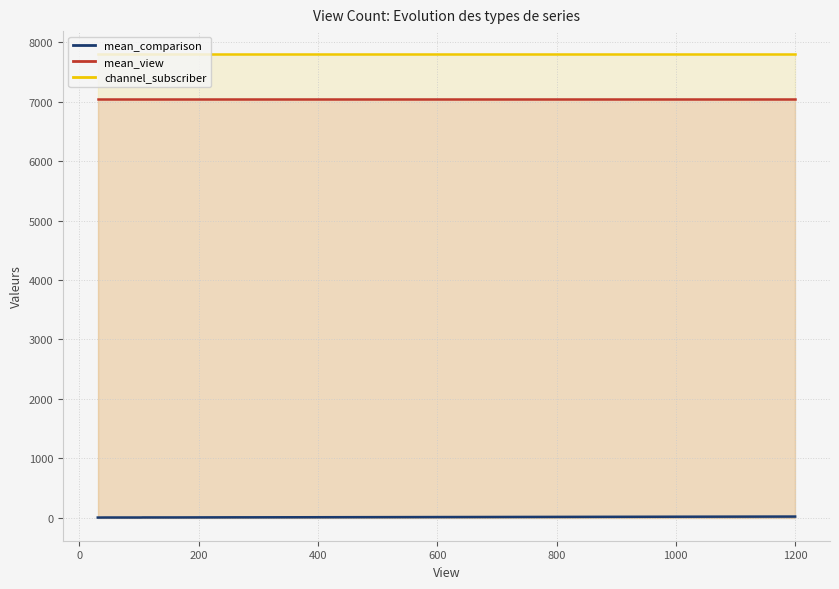

Is the value of mean_comparison at 11 greater than the value of channel_subscriber at 17?

No